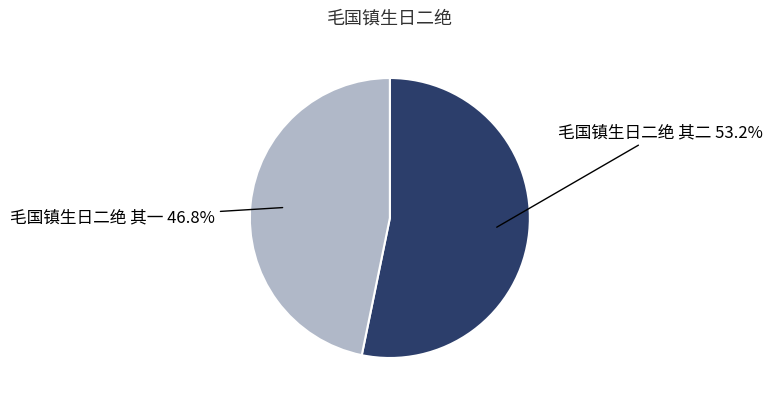

To the nearest percent, what is the difference between the largest and smallest slice percentages?

6%